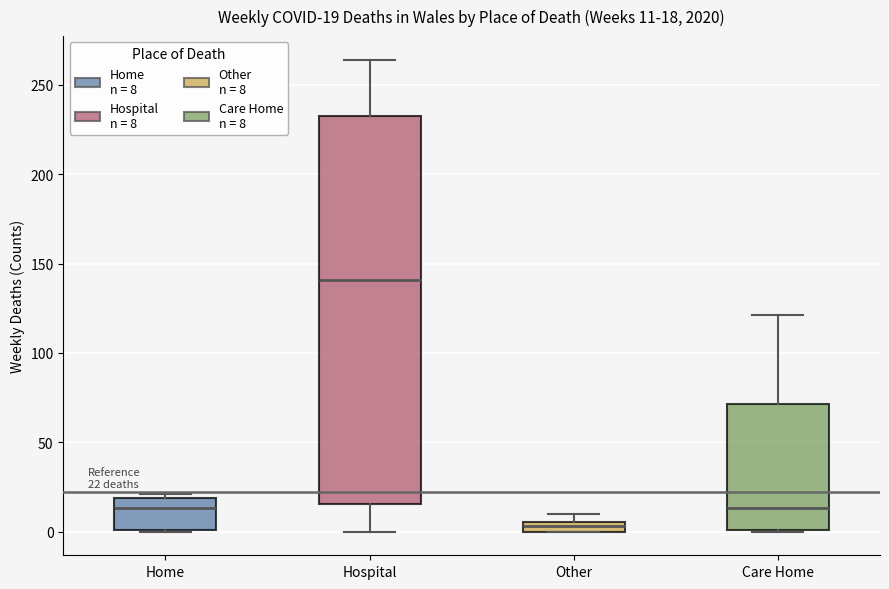

Which box is the tallest, from its lower edge to its upper edge?

Hospital